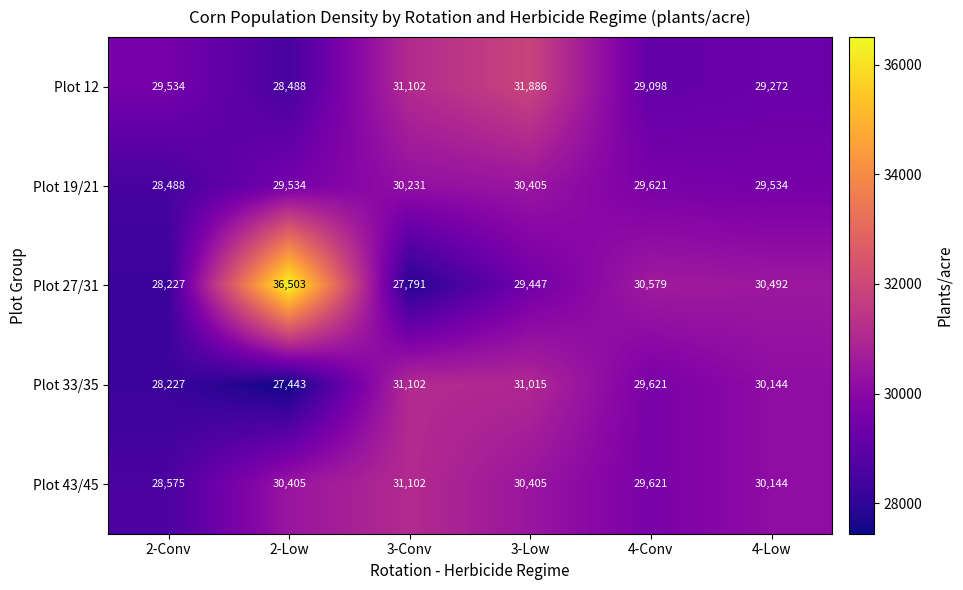

At how many categories does at least one series exceed 30077?

5